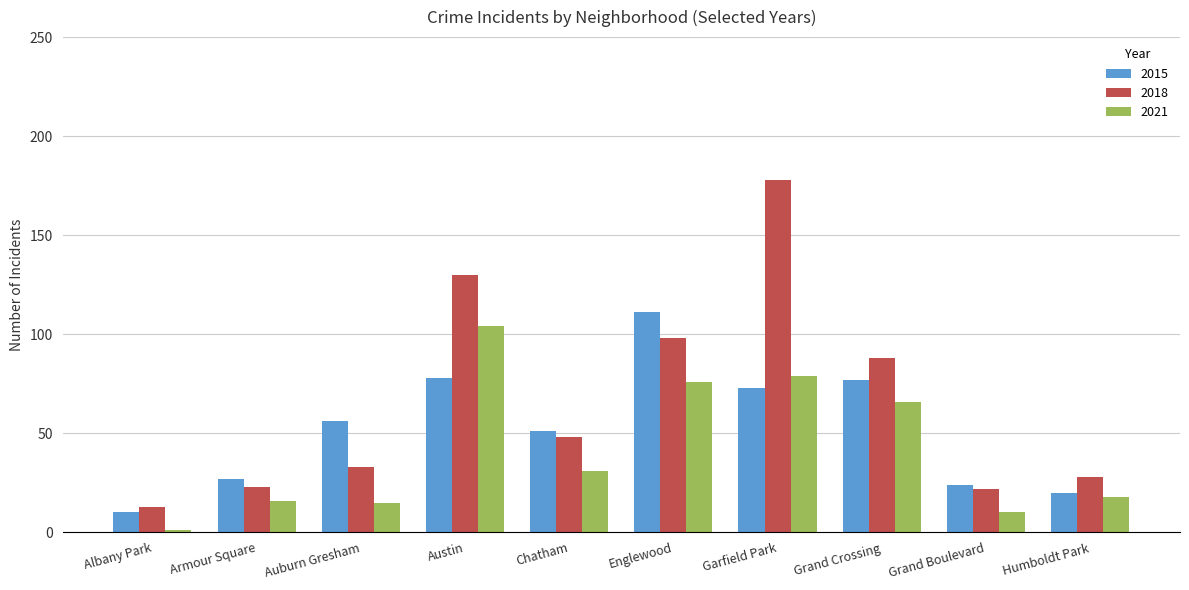

How many groups of bars are there?

10